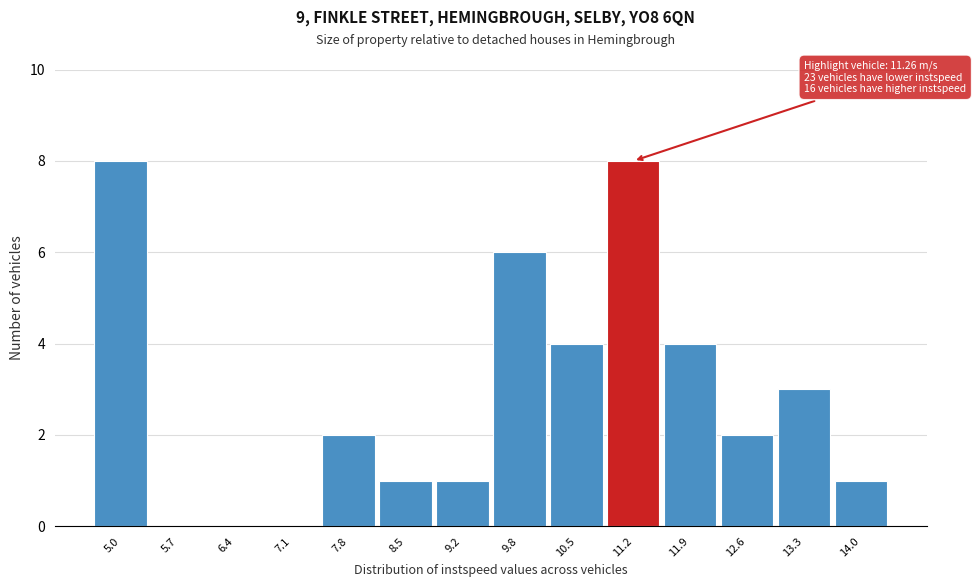

Reading left to right, transcribe all the data shown in this chart.

5.0=8	5.7=0	6.4=0	7.1=0	7.8=2	8.5=1	9.2=1	9.8=6	10.5=4	11.2=8	11.9=4	12.6=2	13.3=3	14.0=1